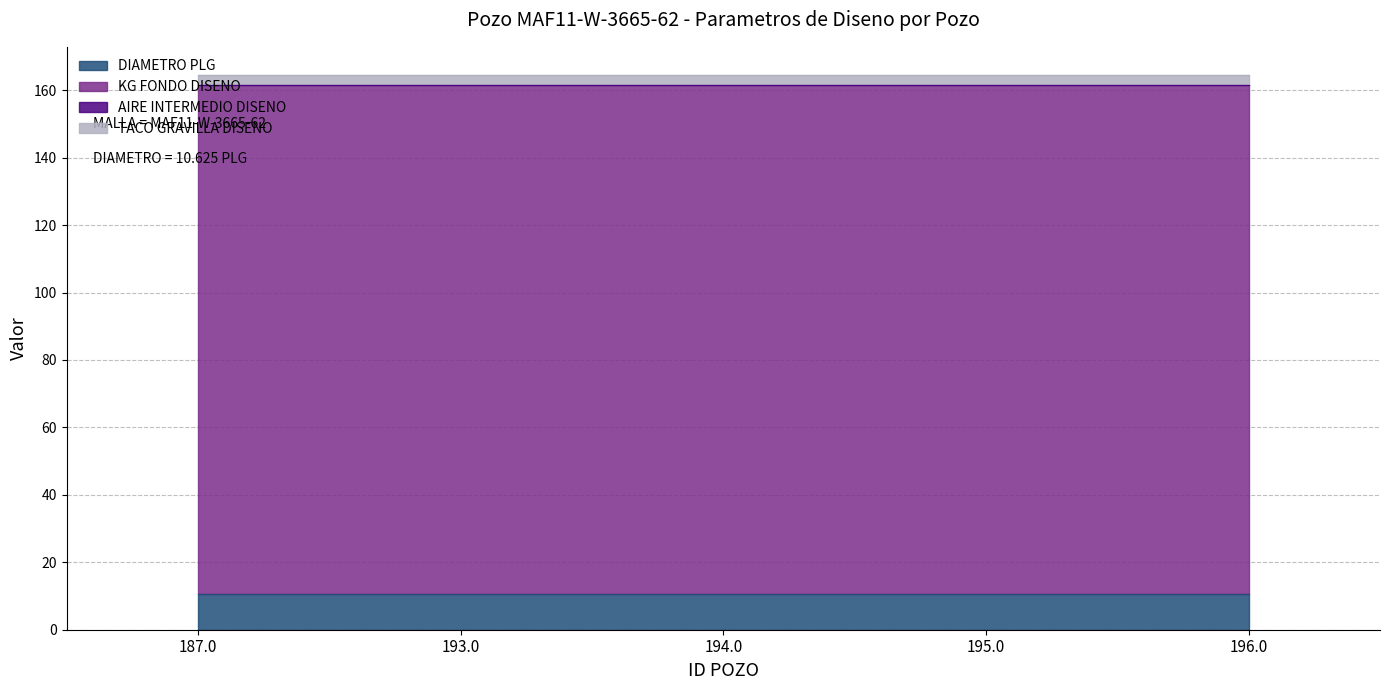

List the labels in order of AIRE INTERMEDIO DISENO value, smallest first.

187.0, 193.0, 194.0, 195.0, 196.0